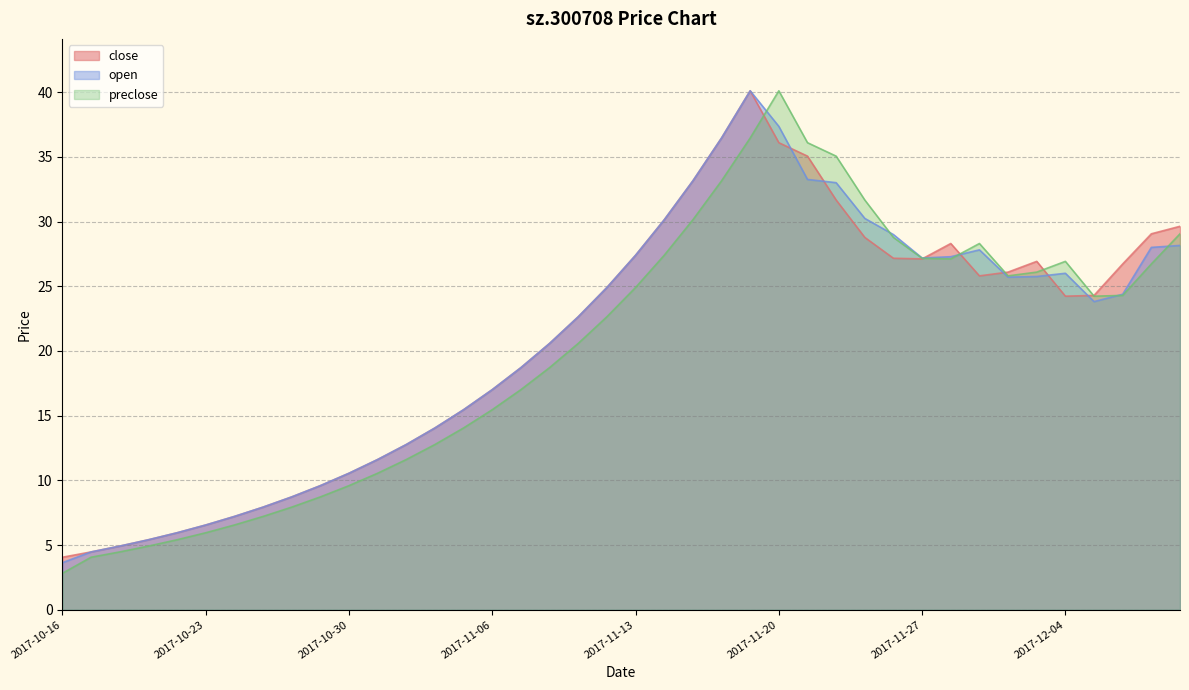

Which label corresponds to the smallest value in the chart?

2017-10-16